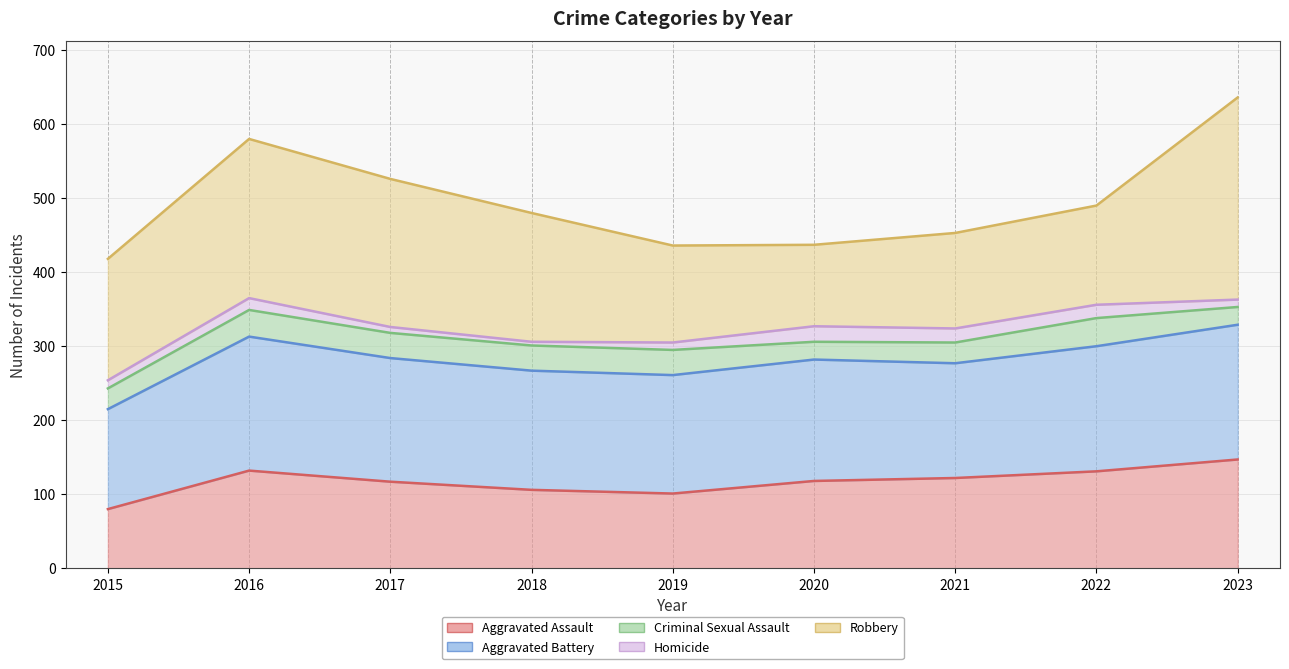

Reading left to right, what are all the values shown in this chart?

Aggravated Assault: 80	132	117	106	101	118	122	131	147
Aggravated Battery: 215	313	284	267	261	282	277	300	329
Criminal Sexual Assault: 243	349	318	301	295	306	305	338	353
Homicide: 254	365	326	306	305	327	324	356	363
Robbery: 418	580	526	480	436	437	453	490	636